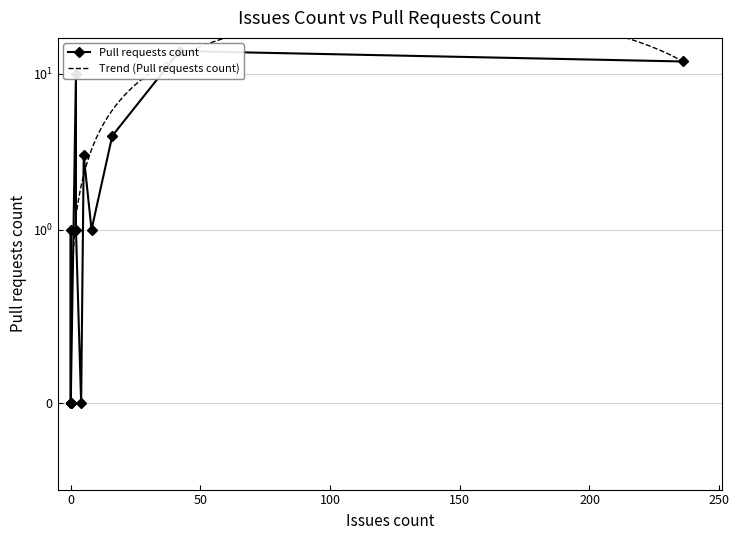

List the labels in order of value, smallest first.

1, 3, 4, 5, 6, 7, 8, 11, 14, 17, 2, 13, 16, 9, 10, 0, 15, 12